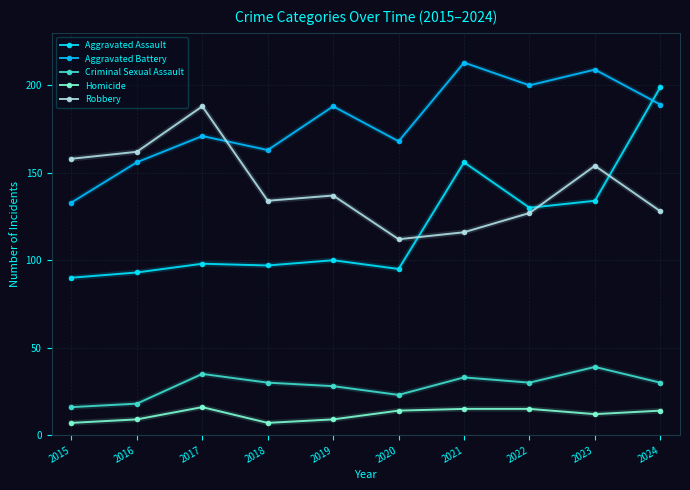

At how many categories does at least one series exceed 143?

10